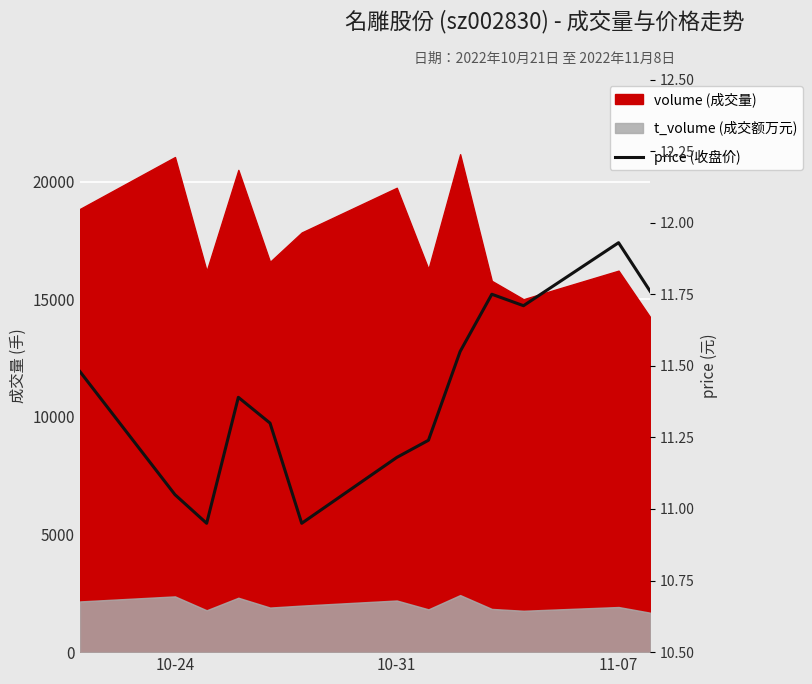

Which label corresponds to the smallest value in the chart?

11-07